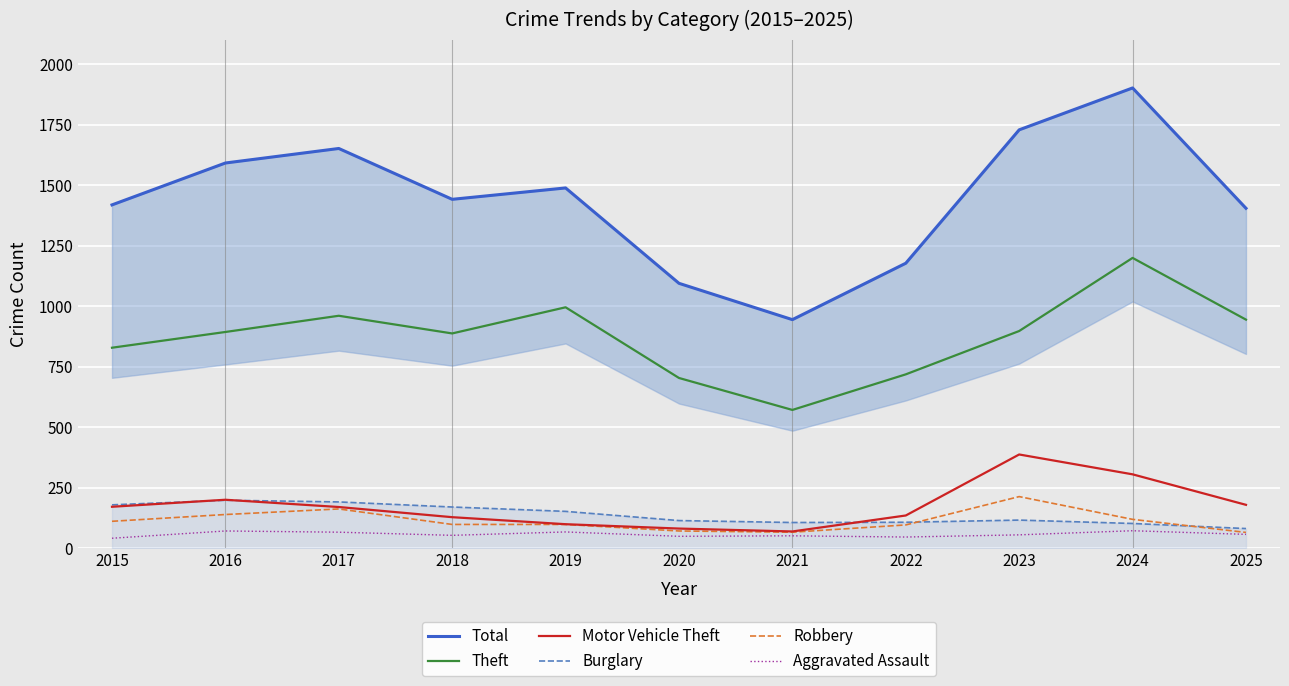

What are all the series names shown in the legend?

Total, Theft, Motor Vehicle Theft, Burglary, Robbery, Aggravated Assault